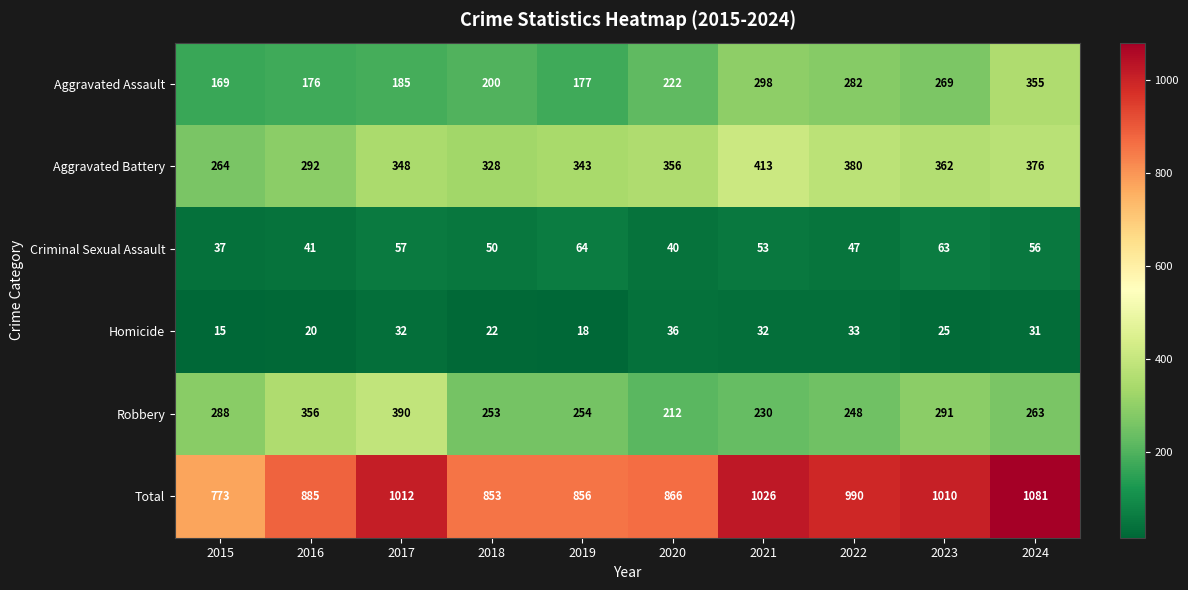

Which category has the highest value across all series?

2024